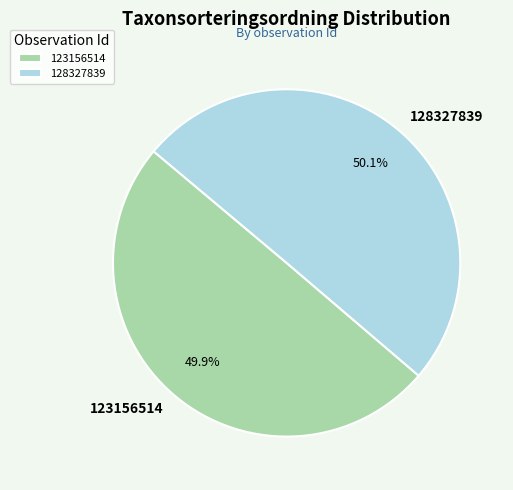

Is there a majority slice in this chart?

Yes